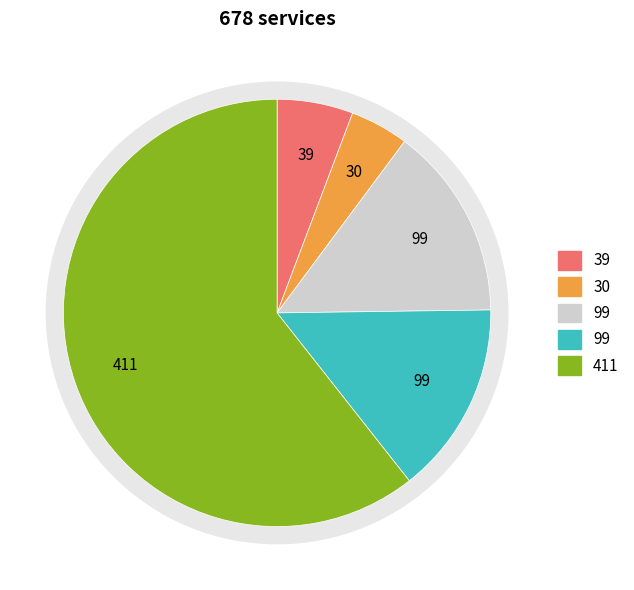

The 411 slice represents 61% of the pie. True or false?

True